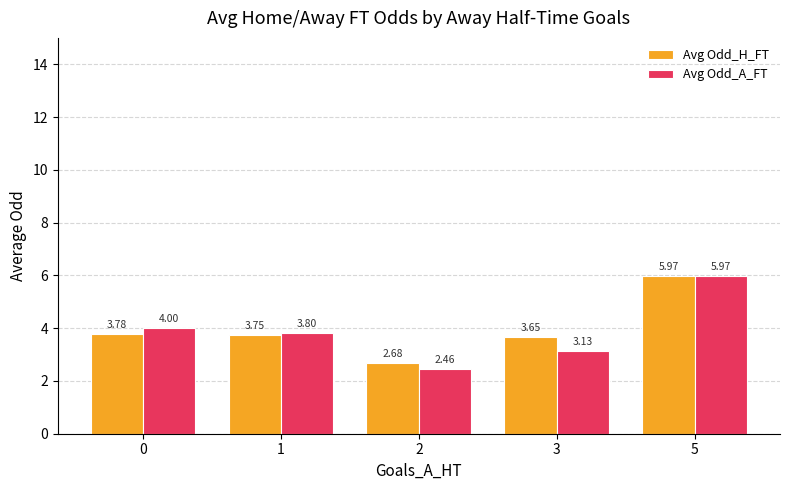

Rank the series at 3 from lowest to highest value.

Avg Odd_A_FT, Avg Odd_H_FT